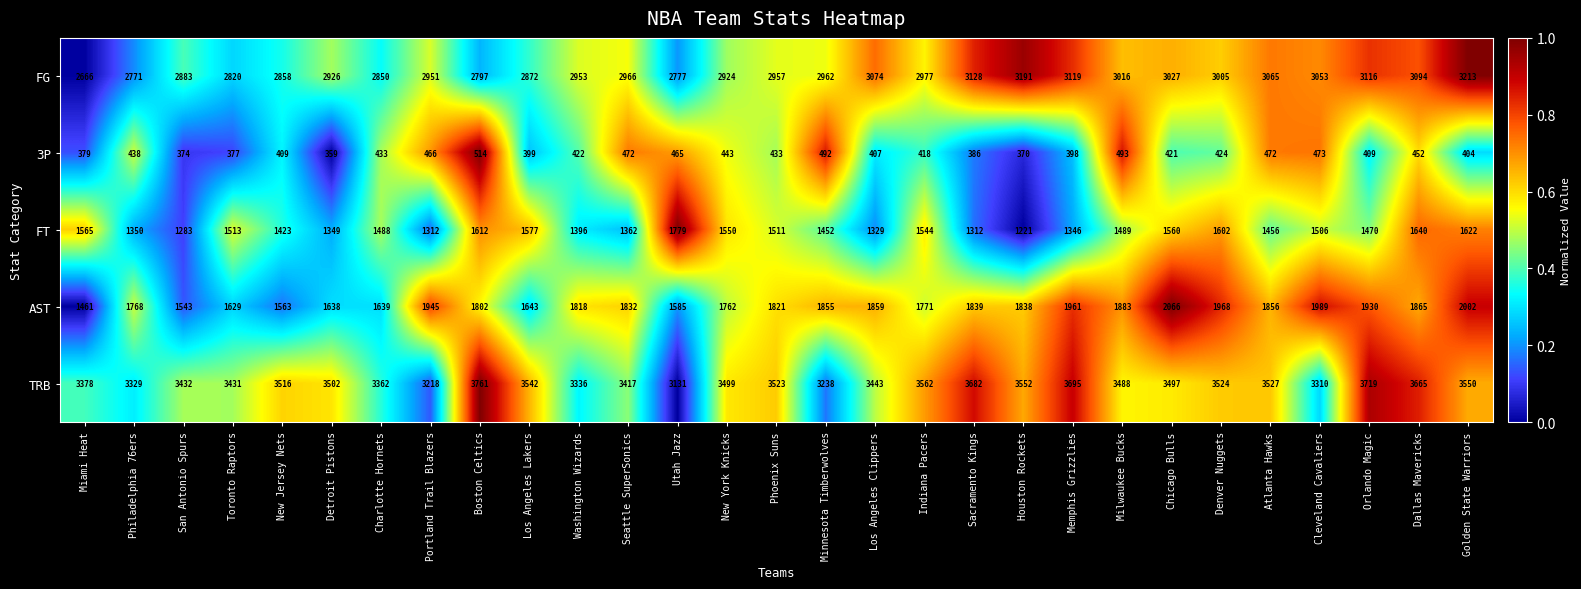

What is the difference between the maximum and minimum values in the TRB series?

630